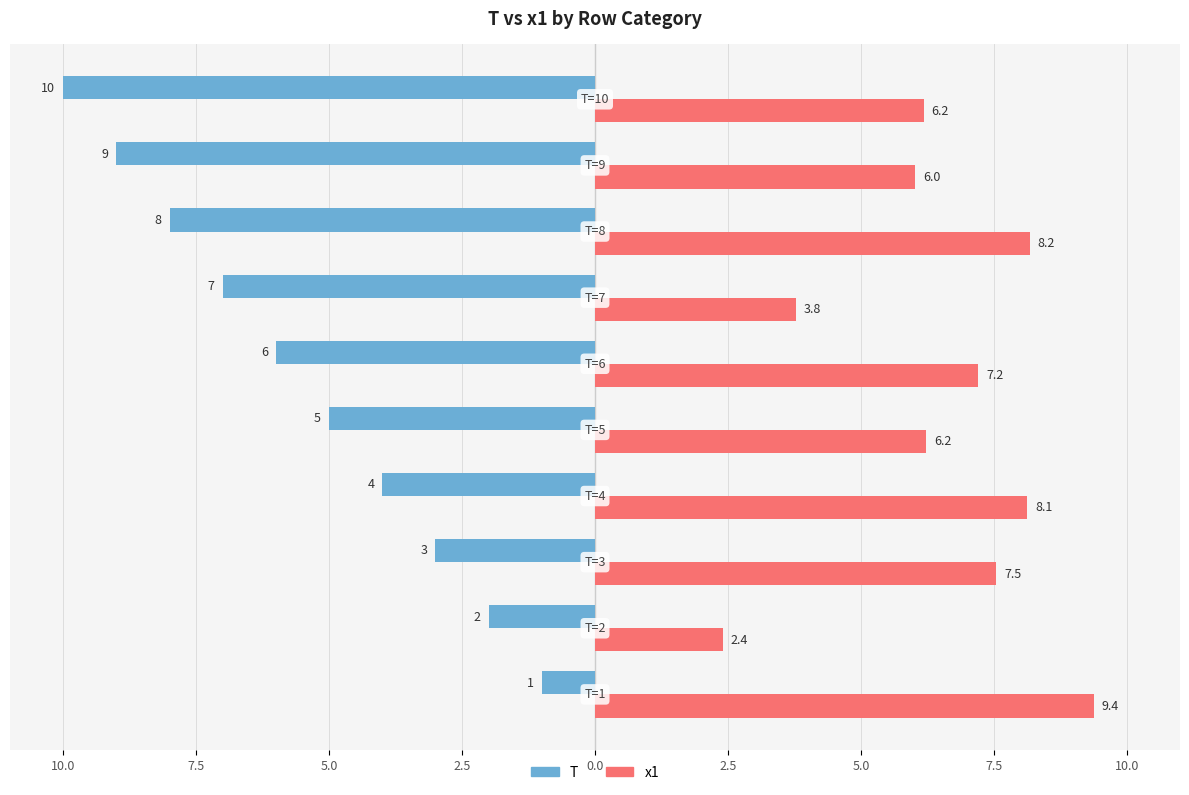

What are all the series names shown in the legend?

T, x1